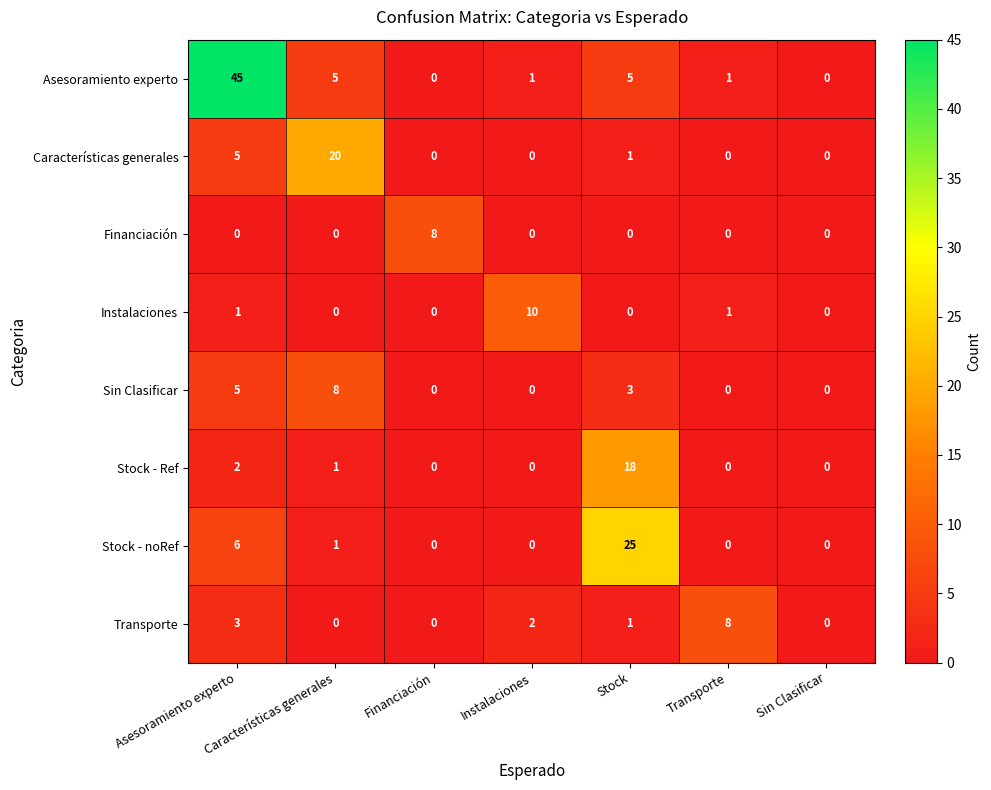

Which series has the largest range (max minus min)?

Asesoramiento experto